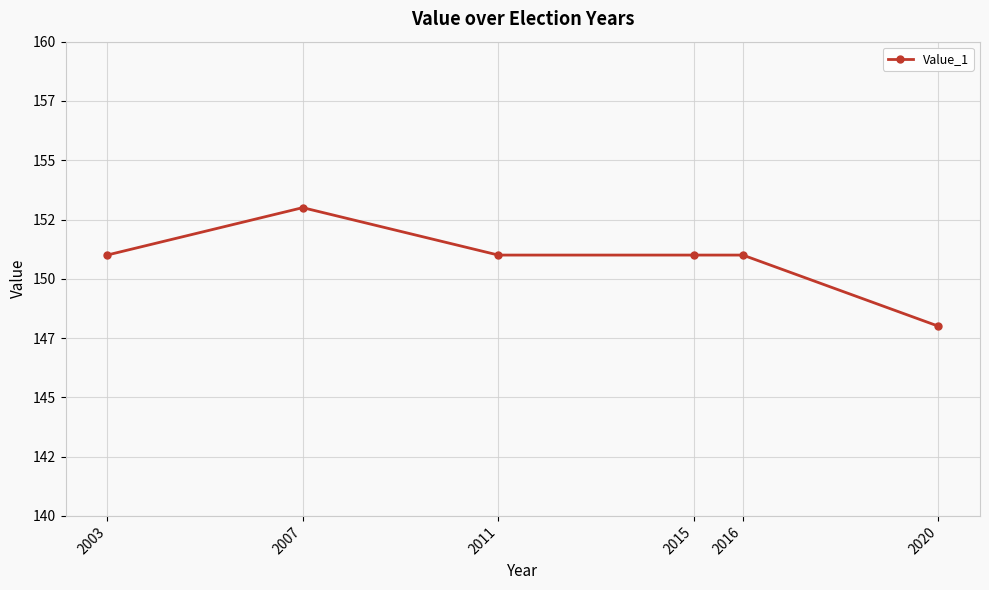

What is the sum of the values at 2020 and 2015?

299